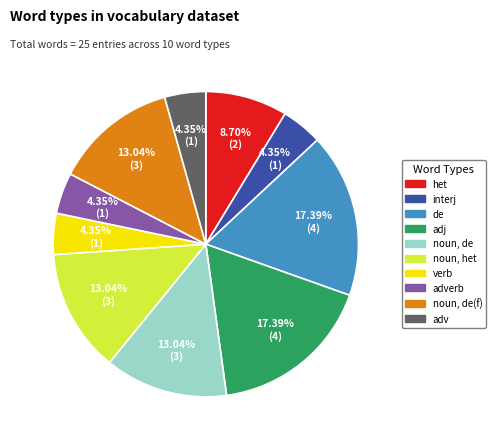

Is there any slice that represents more than half of the pie?

No